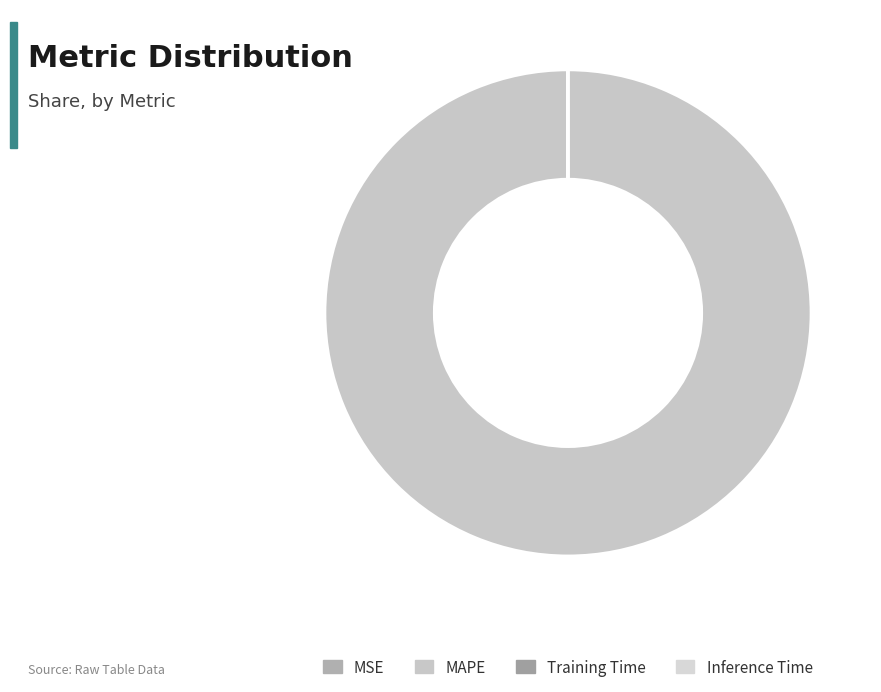

What percentage is NOT represented by Inference Time?

100.0%